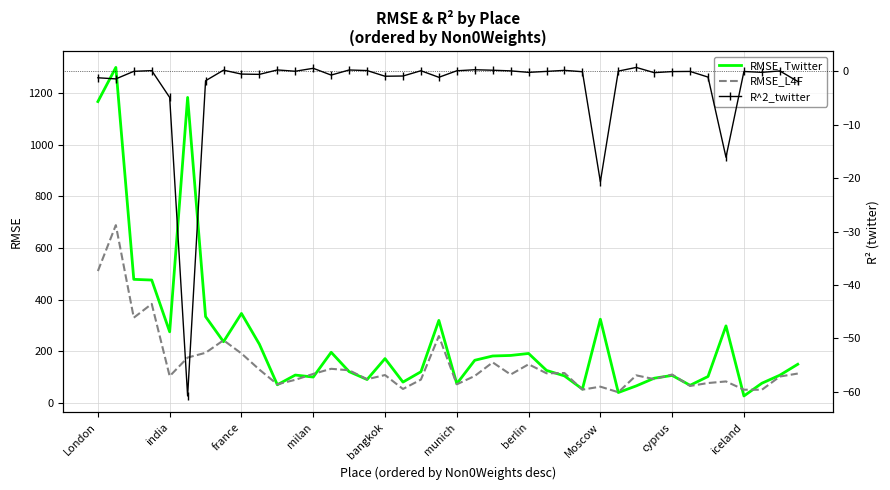

Reading left to right, what are all the values shown in this chart?

RMSE_Twitter: 1167.4	1299.6	478.7	476.1	275.6	1183.4	334.5	237.1	346.7	227.4	70.4	108.0	100.3	196.3	121.3	90.7	171.8	80.8	120.8	319.7	74.5	165.3	181.9	184.0	191.7	126.0	104.7	53.6	324.3	40.4	66.0	95.8	106.6	68.4	102.5	298.5	27.1	76.4	107.5	149.8
RMSE_L4F: 510.9	688.7	330.3	383.7	103.7	175.8	194.2	242.8	191.7	129.1	72.1	89.7	112.5	132.3	126.6	91.8	108.1	54.1	90.3	259.1	72.2	104.5	157.1	110.0	149.8	114.9	115.9	51.6	63.1	41.5	106.9	92.3	110.1	65.9	77.1	83.3	51.3	51.1	102.3	113.9
R^2_twitter: -1.2	-1.4	0.0	0.2	-4.9	-60.8	-1.7	0.2	-0.5	-0.5	0.3	0.0	0.6	-0.7	0.3	0.2	-0.9	-0.9	0.1	-1.1	0.1	0.3	0.2	0.1	-0.2	0.0	0.2	-0.1	-20.7	0.1	0.8	-0.2	-0.0	0.0	-1.1	-16.1	-0.0	-0.2	0.1	-1.9